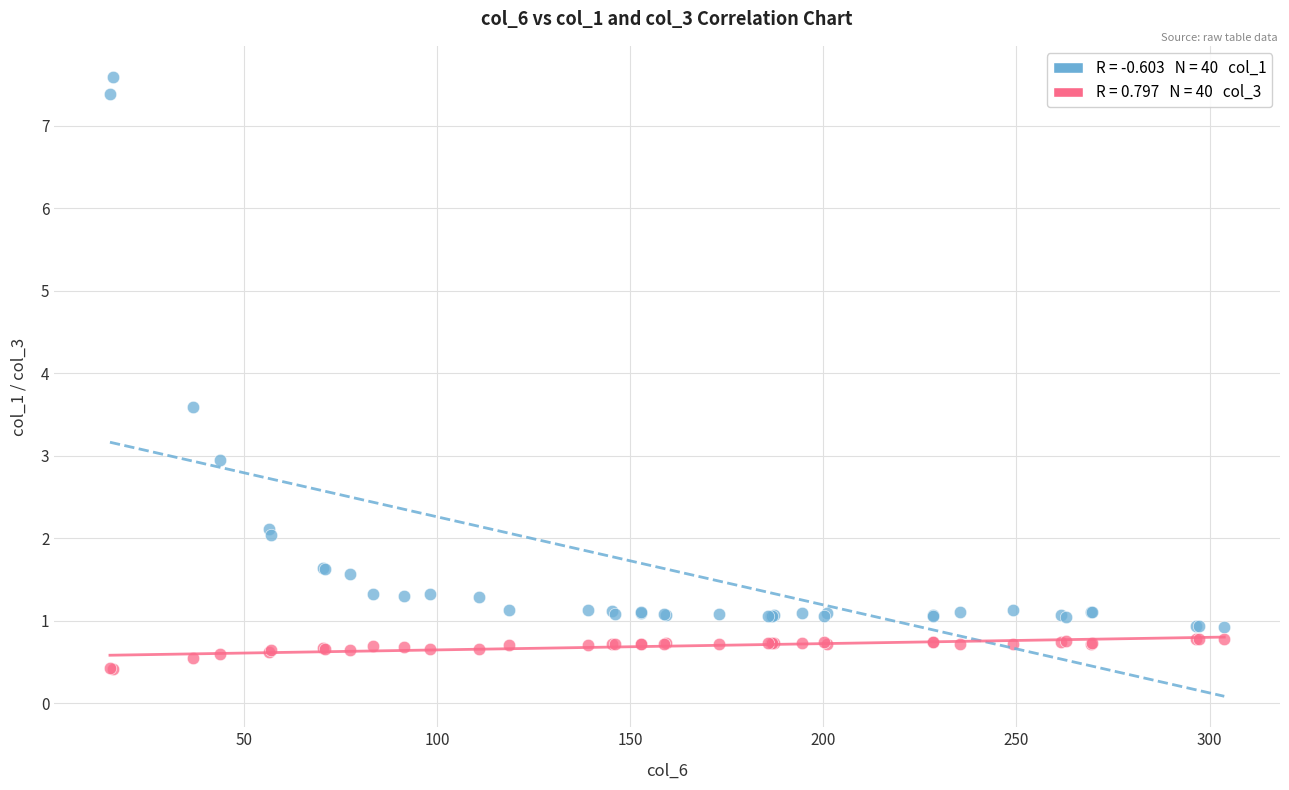

Across all series, what Y value is closest to 4?

3.6